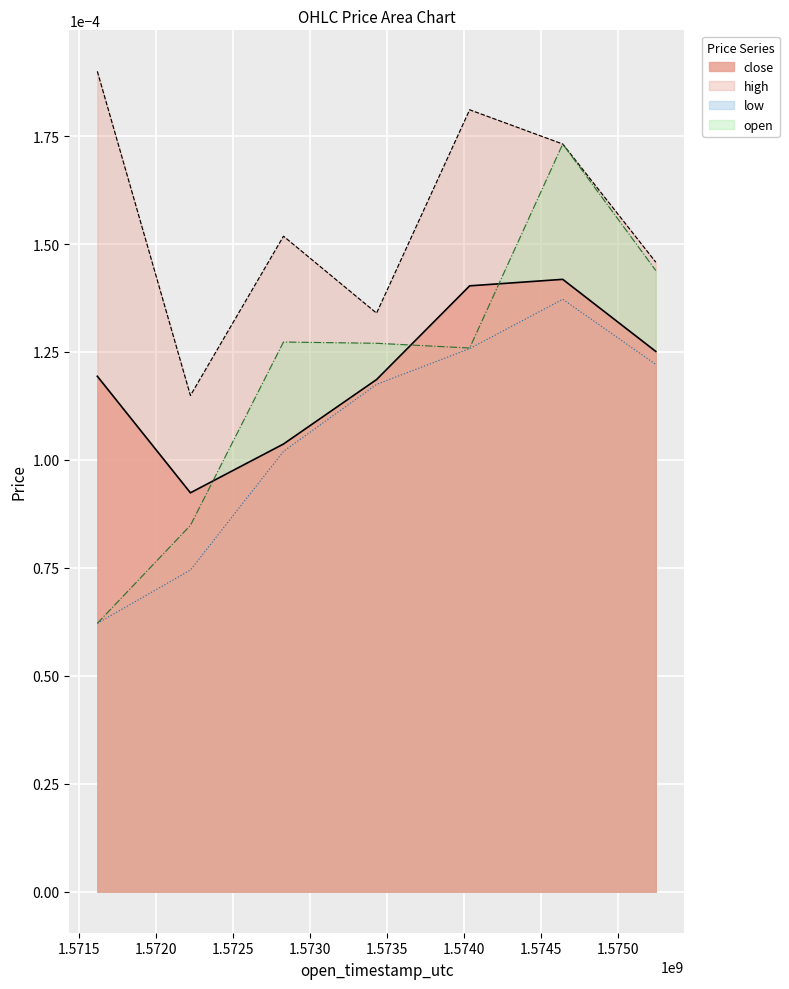

Where is close nearest to the value 0?

1572220800